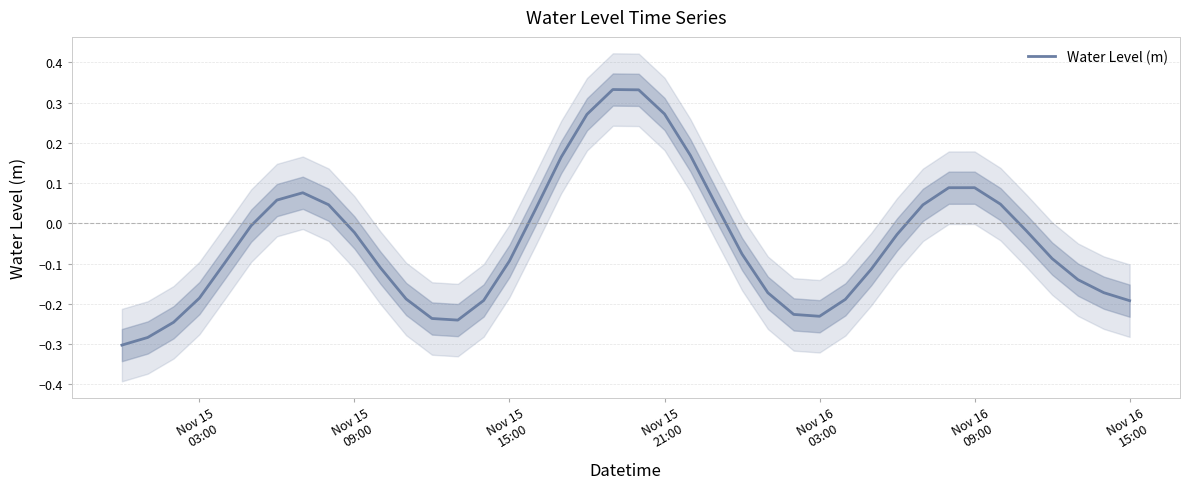

What is the difference between the second highest and minimum values?

0.6